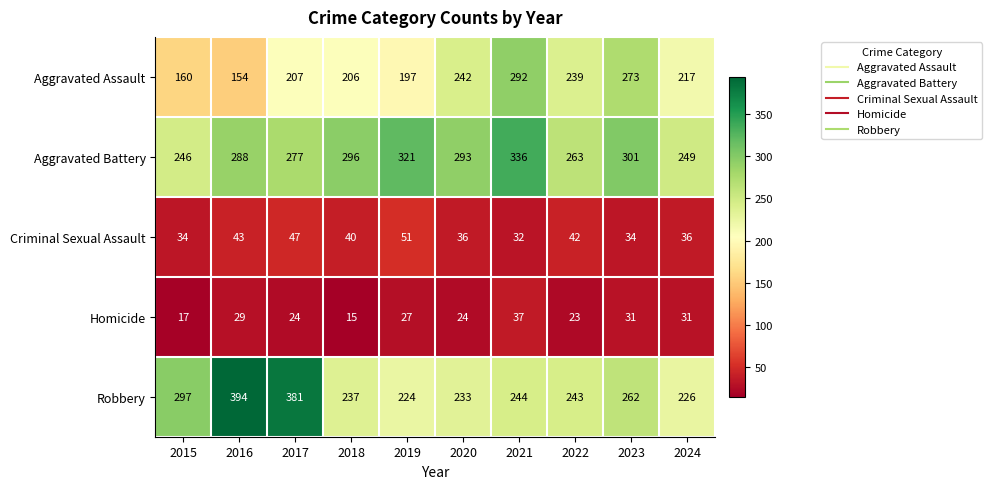

Count the number of data series in this chart.

5